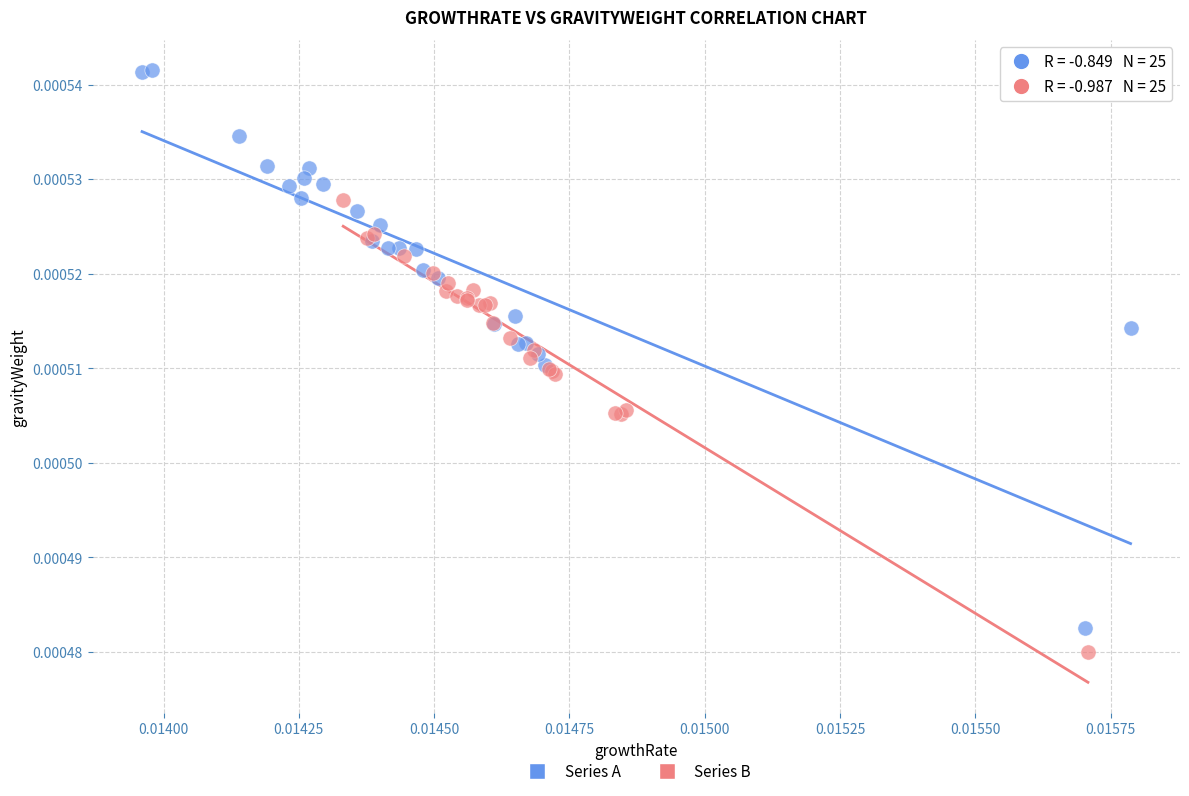

Which series reaches the maximum Y coordinate?

Series A